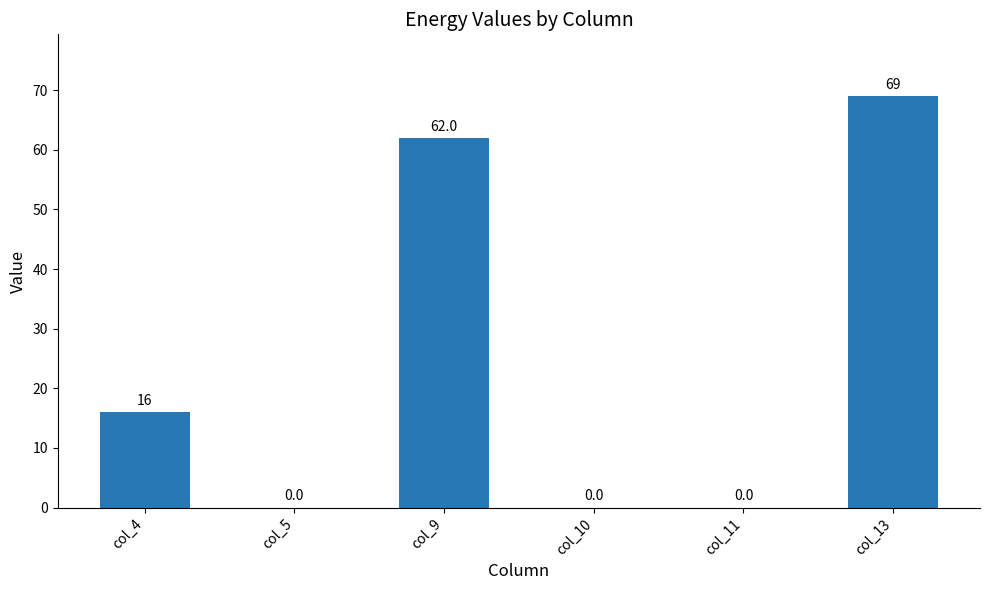

What is the greatest value displayed?

69.0